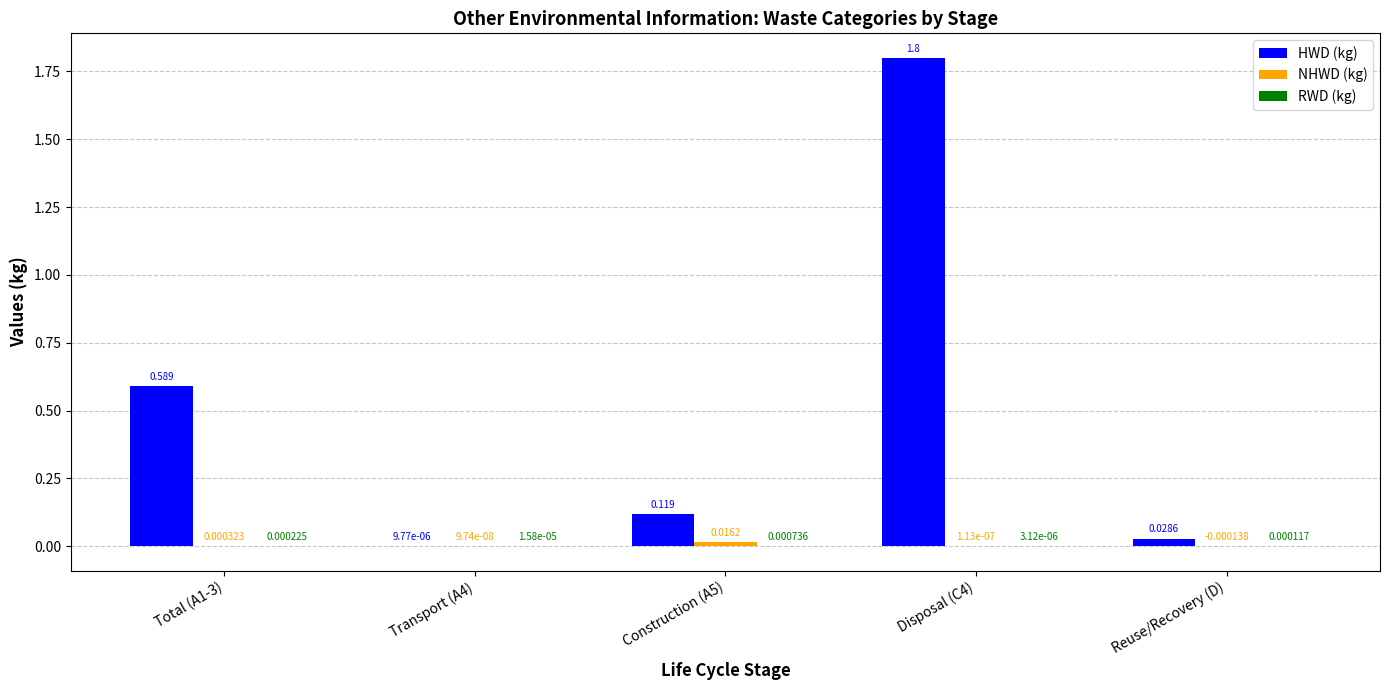

Which series changed the most between Total (A1-3) and Disposal (C4)?

HWD (kg)